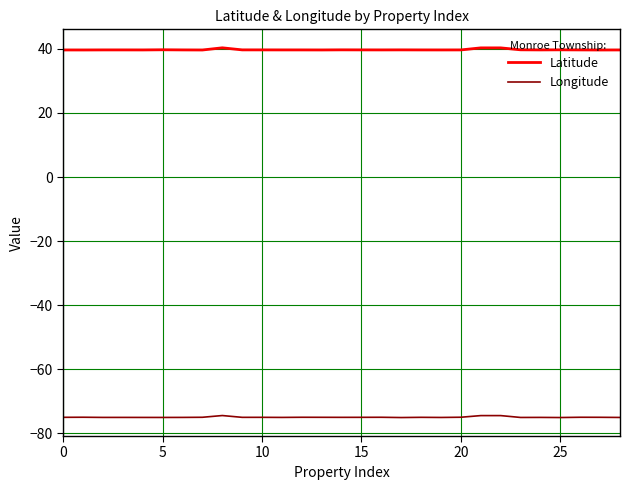

Which series has the widest spread of values?

Latitude